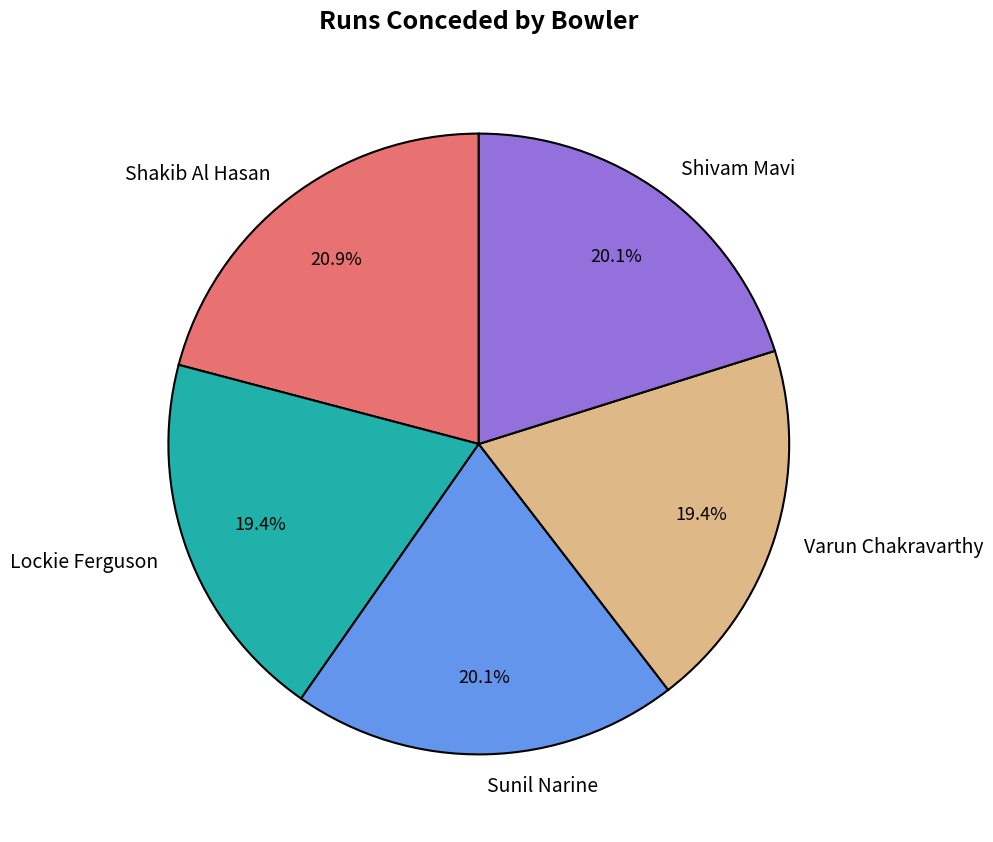

Which category has the biggest portion of the pie?

Shakib Al Hasan